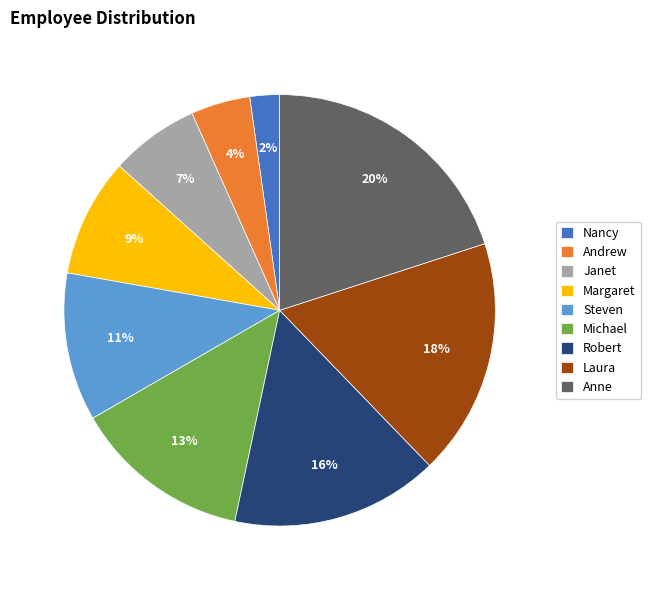

What percentage is the Anne slice, to the nearest percent?

20%